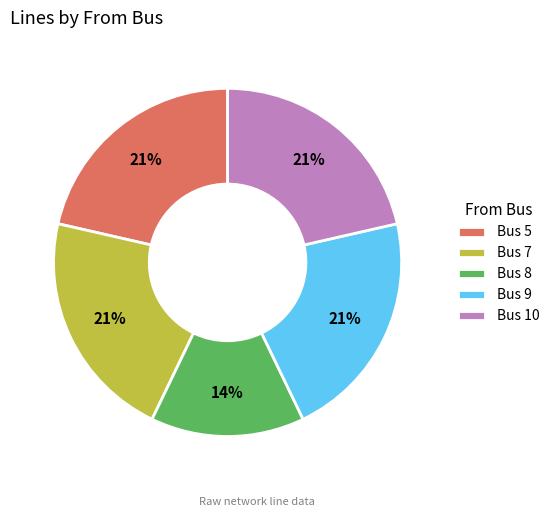

How many segments does this pie chart have?

5